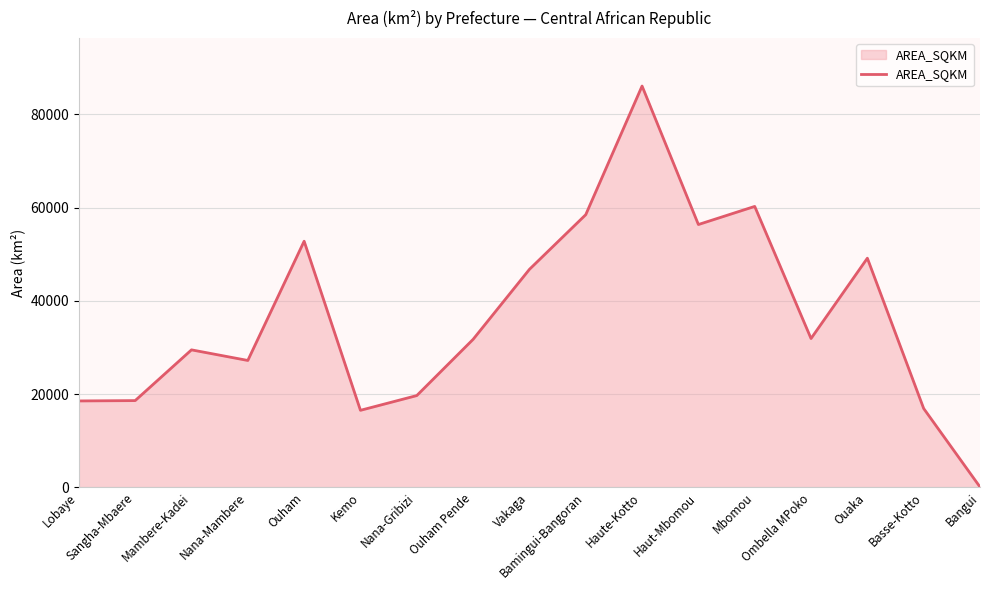

What is the sum of the values at Basse-Kotto and Mbomou?

77134.7